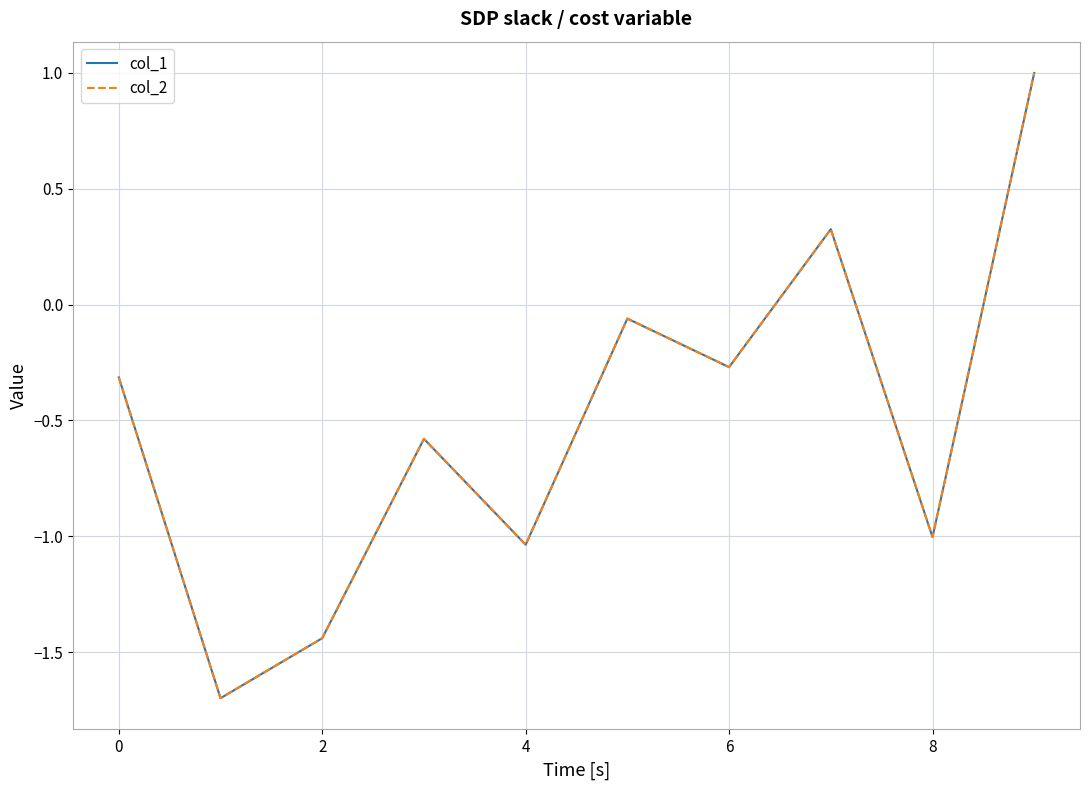

What is the lowest value of the col_2 series?

-1.7